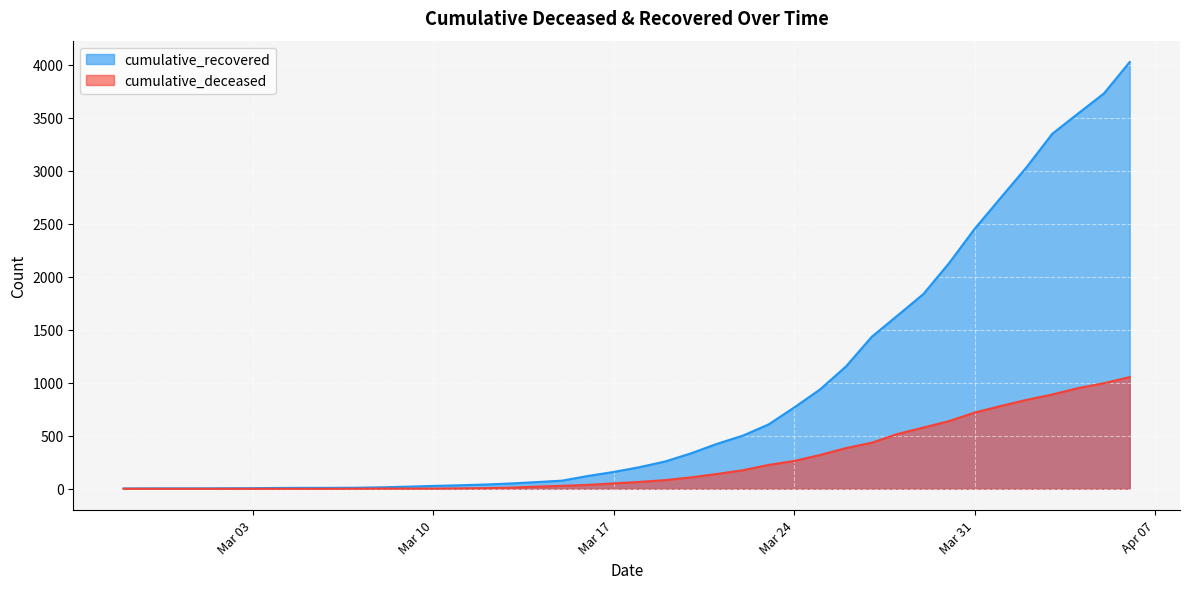

Reading left to right, extract all data points from this chart.

cumulative_recovered: 3	4	4	4	5	6	8	9	9	10	14	20	27	33	40	50	63	77	121	159	204	258	335	424	501	607	768	938	1154	1434	1635	1837	2130	2456	2746	3034	3350	3541	3730	4027
cumulative_deceased: 0	0	0	0	0	0	0	0	0	1	2	2	2	4	6	11	20	28	37	51	65	82	108	140	175	225	263	319	384	435	517	578	639	720	781	839	890	950	996	1054